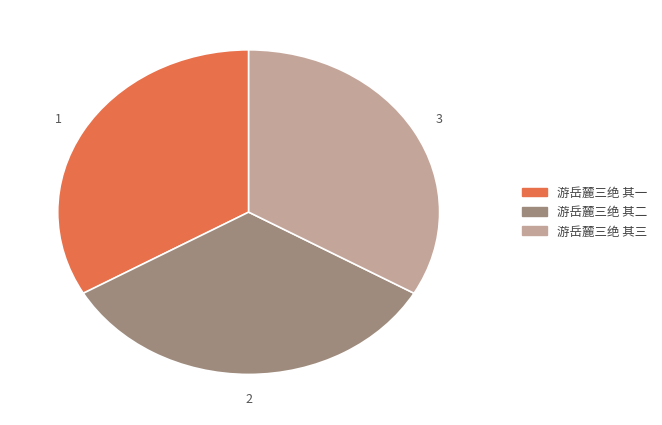

What is the ratio of the value at 游岳麓三绝 其二 to the value at 游岳麓三绝 其一?

1.0